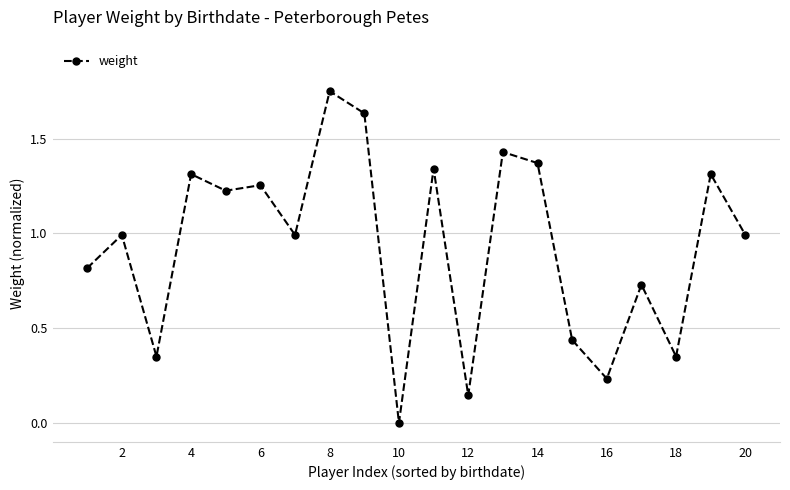

How many points are higher than both their immediate neighbors (excluding endpoints)?

8